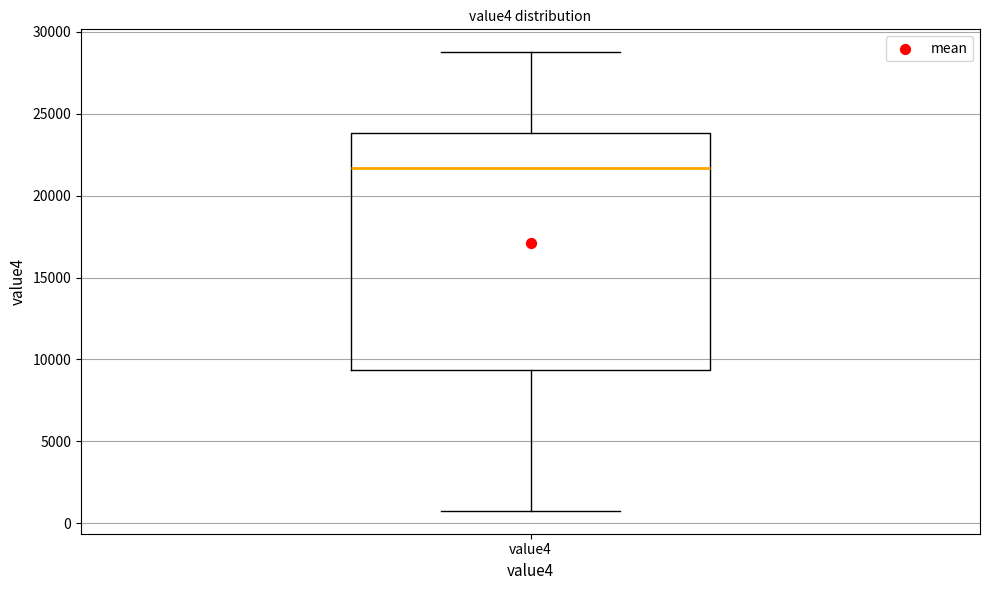

Where is the upper edge of the box for value4 on the y-axis? The values are not printed on the chart, so give them approximately, as read against the axis.

24000